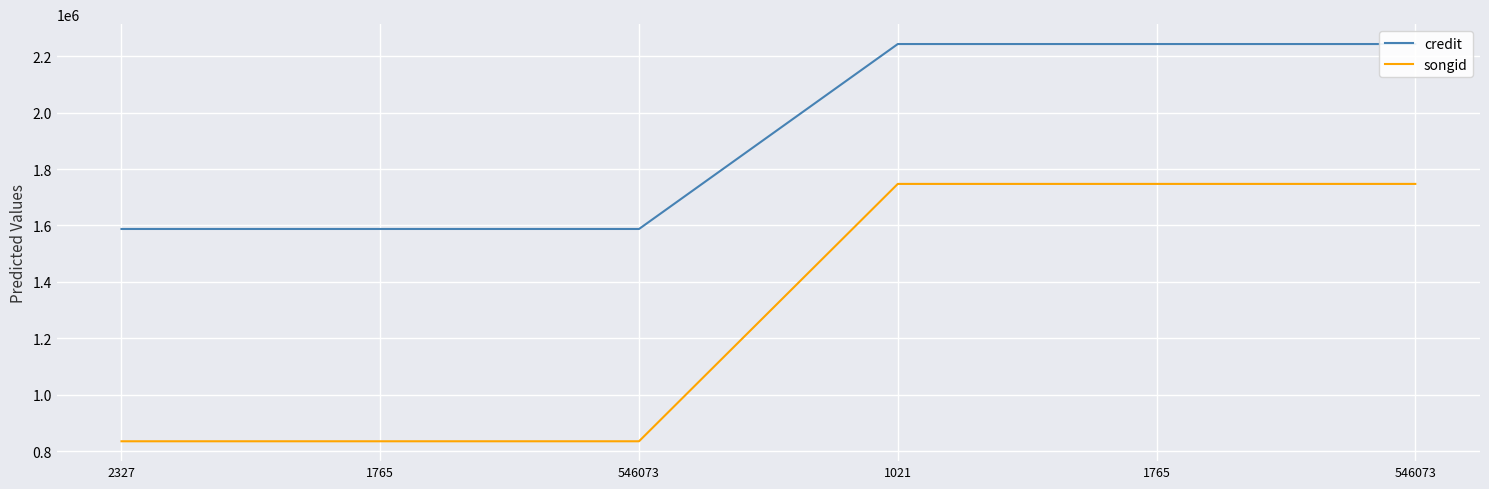

What are all the series names shown in the legend?

credit, songid